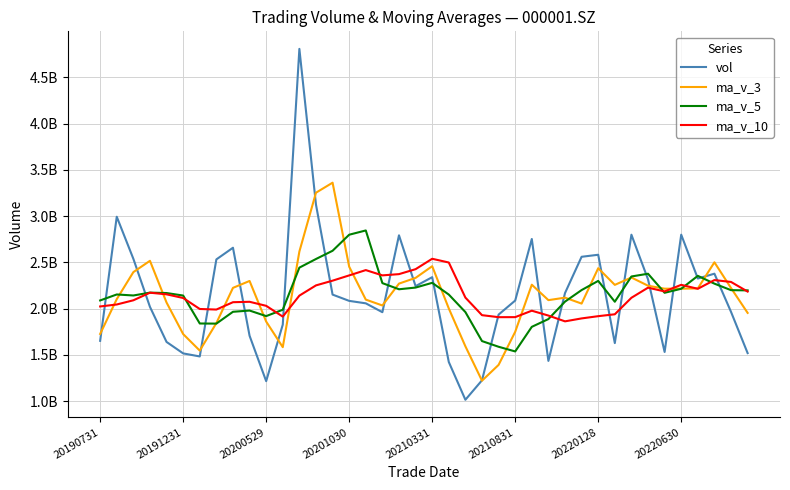

Reading left to right, extract all data points from this chart.

vol: 1652335938.0	2993290343.0	2538654785.0	2019233578.0	1640142537.0	1516354896.0	1483446929.0	2532137636.0	2658243438.0	1707118025.0	1216461999.0	1827319157.0	4807273329.0	3124407816.0	2151821111.0	2083928481.0	2057498109.0	1961621432.0	2792512935.0	2243272525.0	2340059951.0	1423476303.0	1015281590.0	1225673158.0	1935733252.0	2087476977.0	2752985795.0	1435194523.0	2168132364.0	2560447197.0	2582339706.0	1627952153.0	2799148145.0	2316341470.0	1531588151.0	2799378295.0	2325512851.0	2377779259.0	1965120473.0	1519535662.0
ma_v_3: 1726485112.0	2102594819.7	2394760355.3	2517059568.7	2066010300.0	1725243670.3	1546648120.7	1843979820.3	2224609334.3	2299166366.3	1860607820.7	1583633060.3	2617018161.7	3253000100.7	3361167418.7	2453385802.7	2097749233.7	2034349340.7	2270544158.7	2332468964.0	2458615137.0	2002269593.0	1592939281.3	1221477017.0	1392229333.3	1749627795.7	2258732008.0	2091885765.0	2118770894.0	2054591361.3	2436973089.0	2256913018.7	2336480001.3	2247813922.7	2215692588.7	2215769305.3	2218826432.3	2500890135.0	2222804194.3	1954145131.3
ma_v_5: 2088785516.0	2153183066.6	2142280092.8	2173134564.4	2168731436.2	2141535227.8	1839566545.0	1838263115.2	1966065087.2	1979460184.8	1919481605.4	1988256051.0	2443283189.6	2536516065.2	2625456682.4	2798949978.8	2844985769.2	2275855389.8	2209476413.6	2227766696.4	2278992990.4	2152188629.2	1962920660.8	1649552705.4	1588044850.8	1537528256.0	1803430154.4	1887412741.0	2075904582.2	2200847371.2	2299819917.0	2074813188.6	2347603913.0	2377245734.2	2171473925.0	2214881642.8	2354393782.4	2270120005.2	2199875805.8	2197465308.0
ma_v_10: 2023617051.7	2044930515.1	2090299655.0	2172289565.8	2154672322.4	2115160371.9	1996374805.8	1990271604.0	2069599825.8	2074095810.5	2030508416.6	1913911298.0	2140773152.4	2251290576.2	2302458433.6	2359215792.1	2416620910.1	2359569289.7	2372996239.4	2426611689.4	2538971484.6	2498587199.2	2119388025.3	1929514559.5	1907905773.6	1908260623.2	1977809391.8	1925166700.9	1862728643.8	1894446111.0	1918674086.5	1939121671.5	2117508327.0	2226575158.2	2186160648.1	2257350779.9	2214603485.5	2308861959.1	2288560770.0	2184469616.5